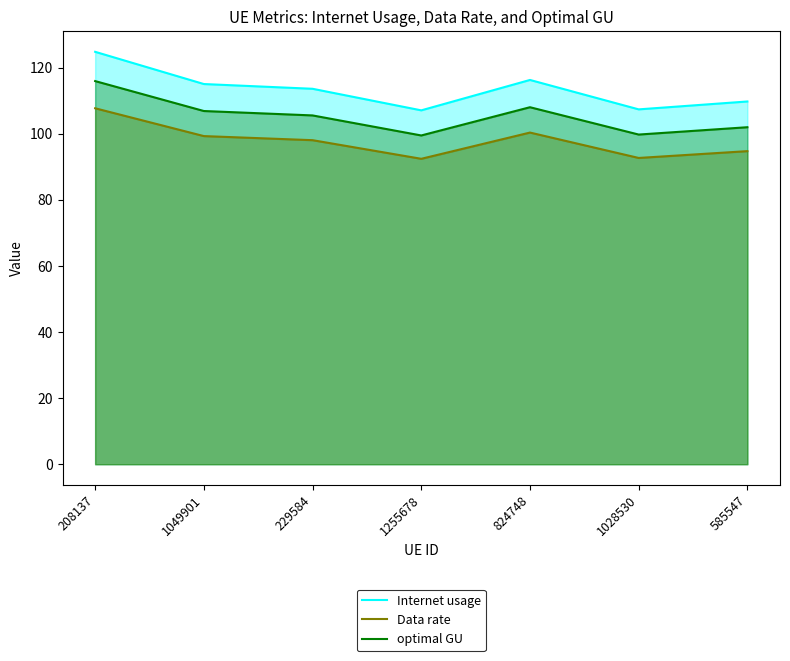

What is the sum of the Data rate values at 1028530 and 1049901?

191.9